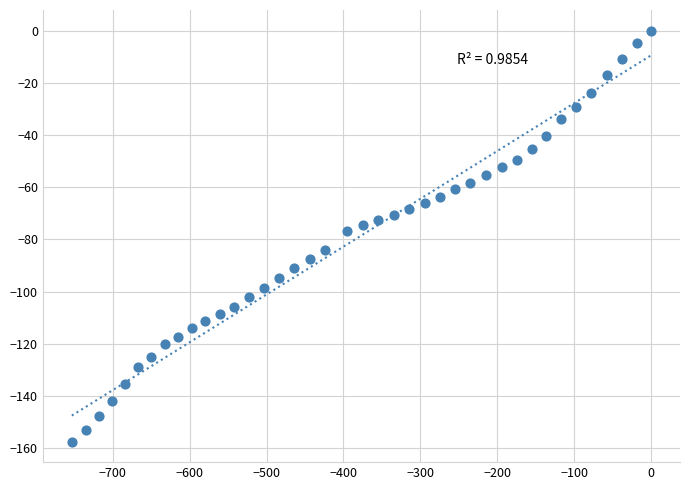

What is the range of X values (max minus min)?

753.3